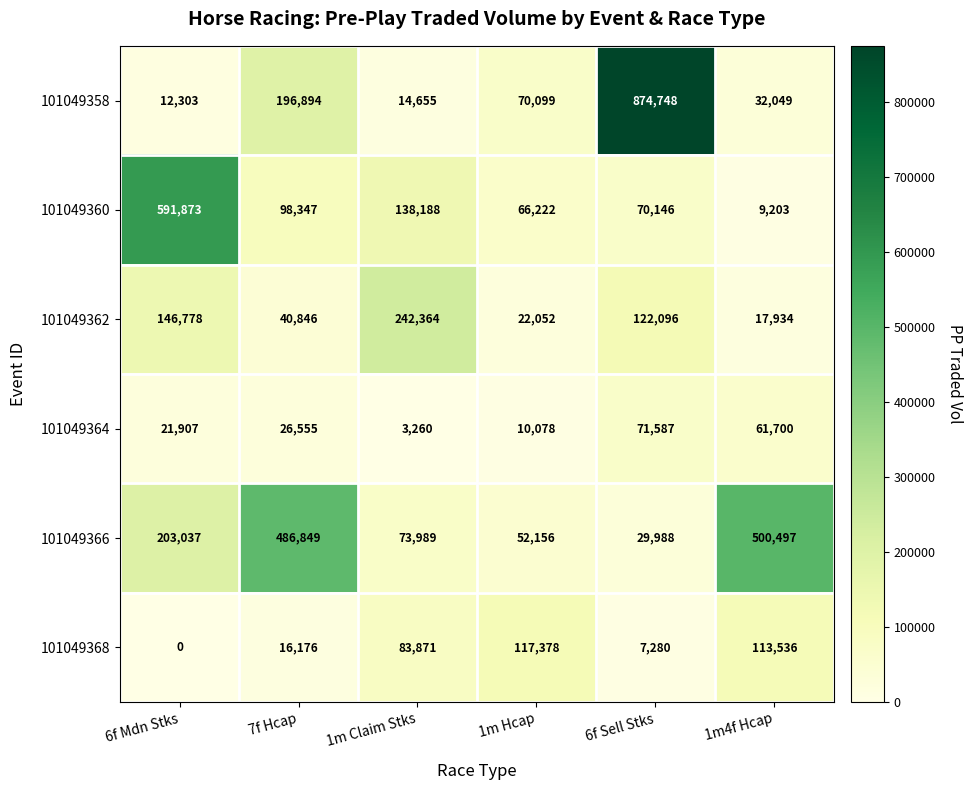

True or false: 101049364 has a value of 26555 at 7f Hcap.

True